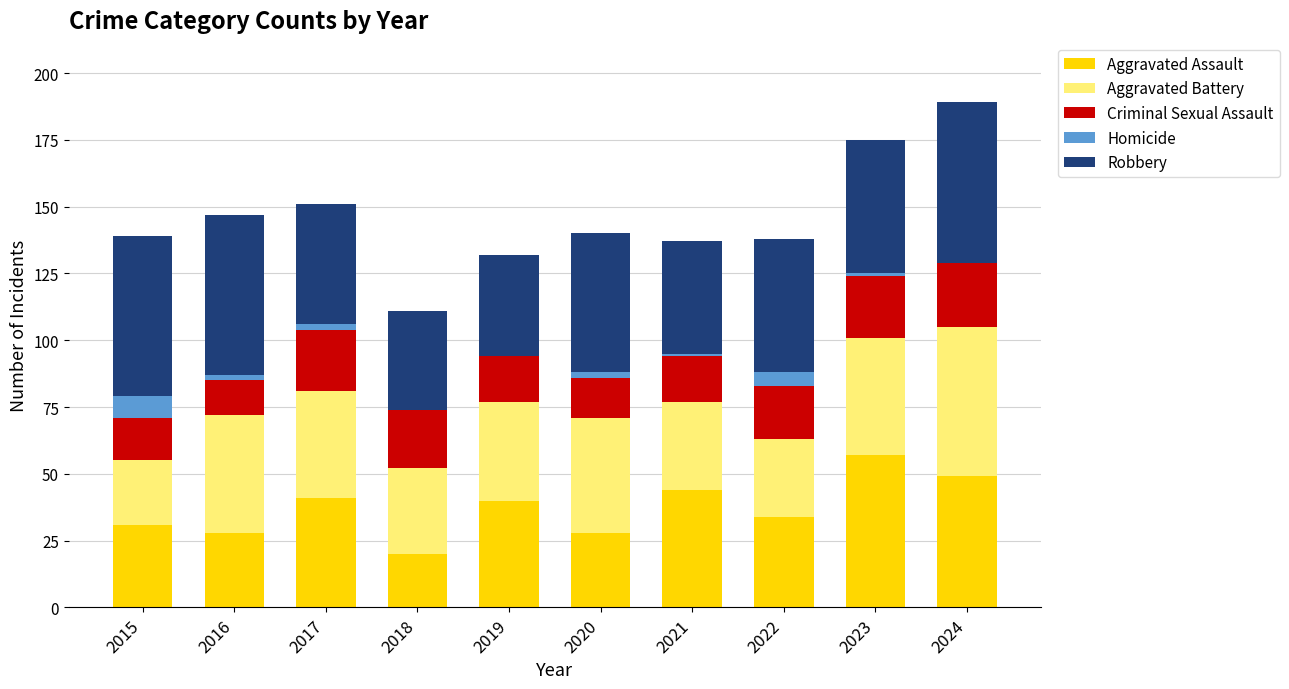

What are all the series names shown in the legend?

Aggravated Assault, Aggravated Battery, Criminal Sexual Assault, Homicide, Robbery